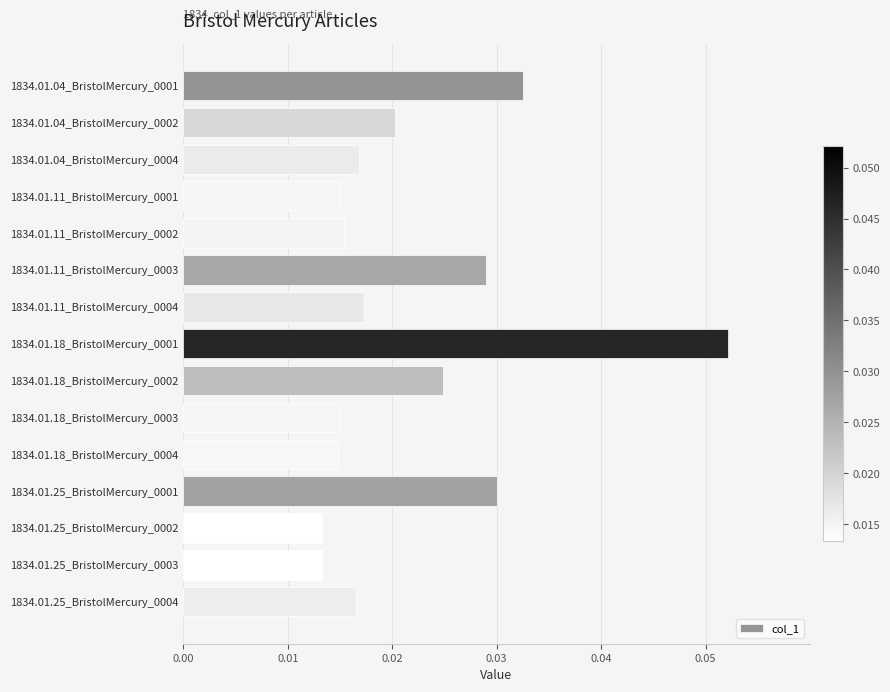

Which has a higher value, 1834.01.04_BristolMercury_0004 or 1834.01.04_BristolMercury_0001?

1834.01.04_BristolMercury_0001